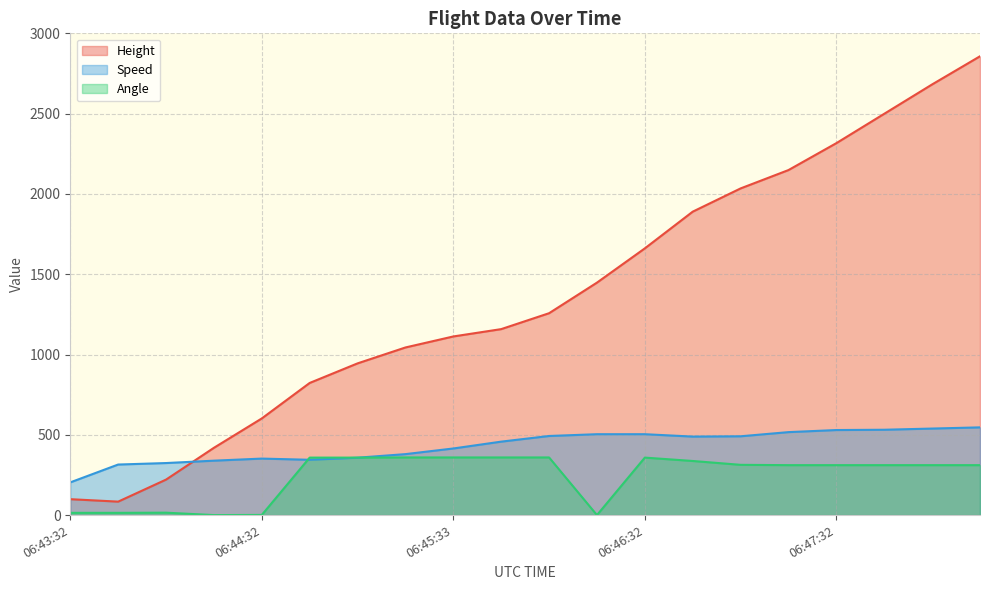

What is the value of the Speed point at the 1st from the left?

203.7